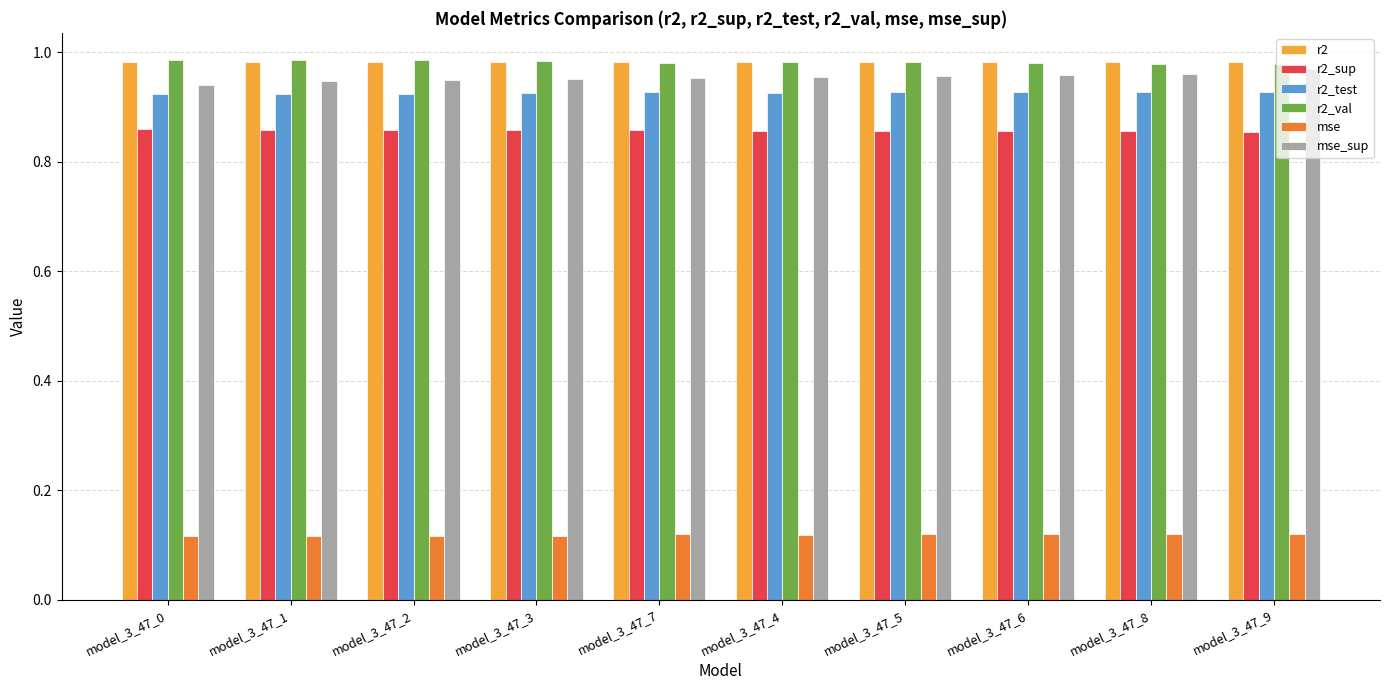

How many bars are there in total?

60